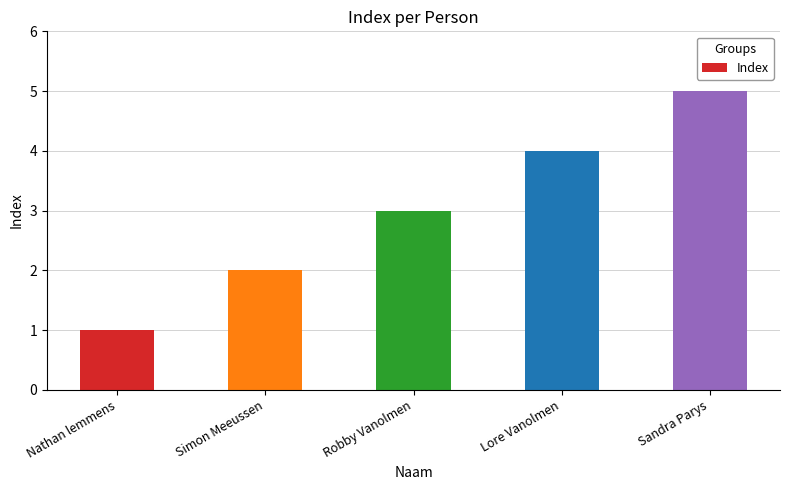

What is the label of the 5th bar from the left?

Sandra Parys